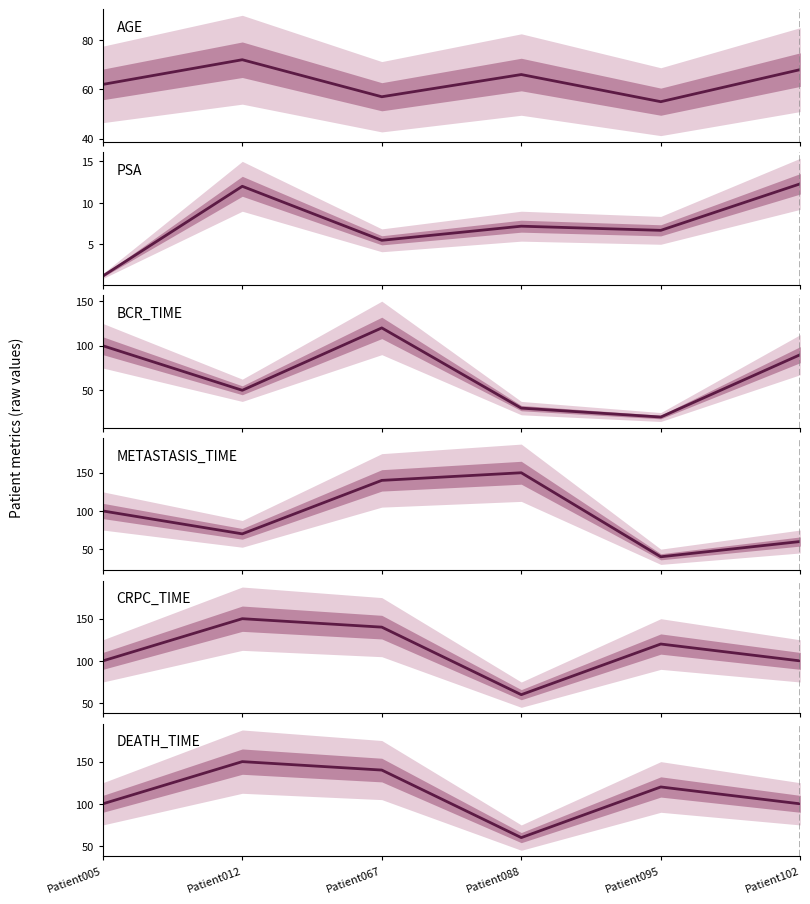

Where is AGE nearest to the value 63?

Patient005